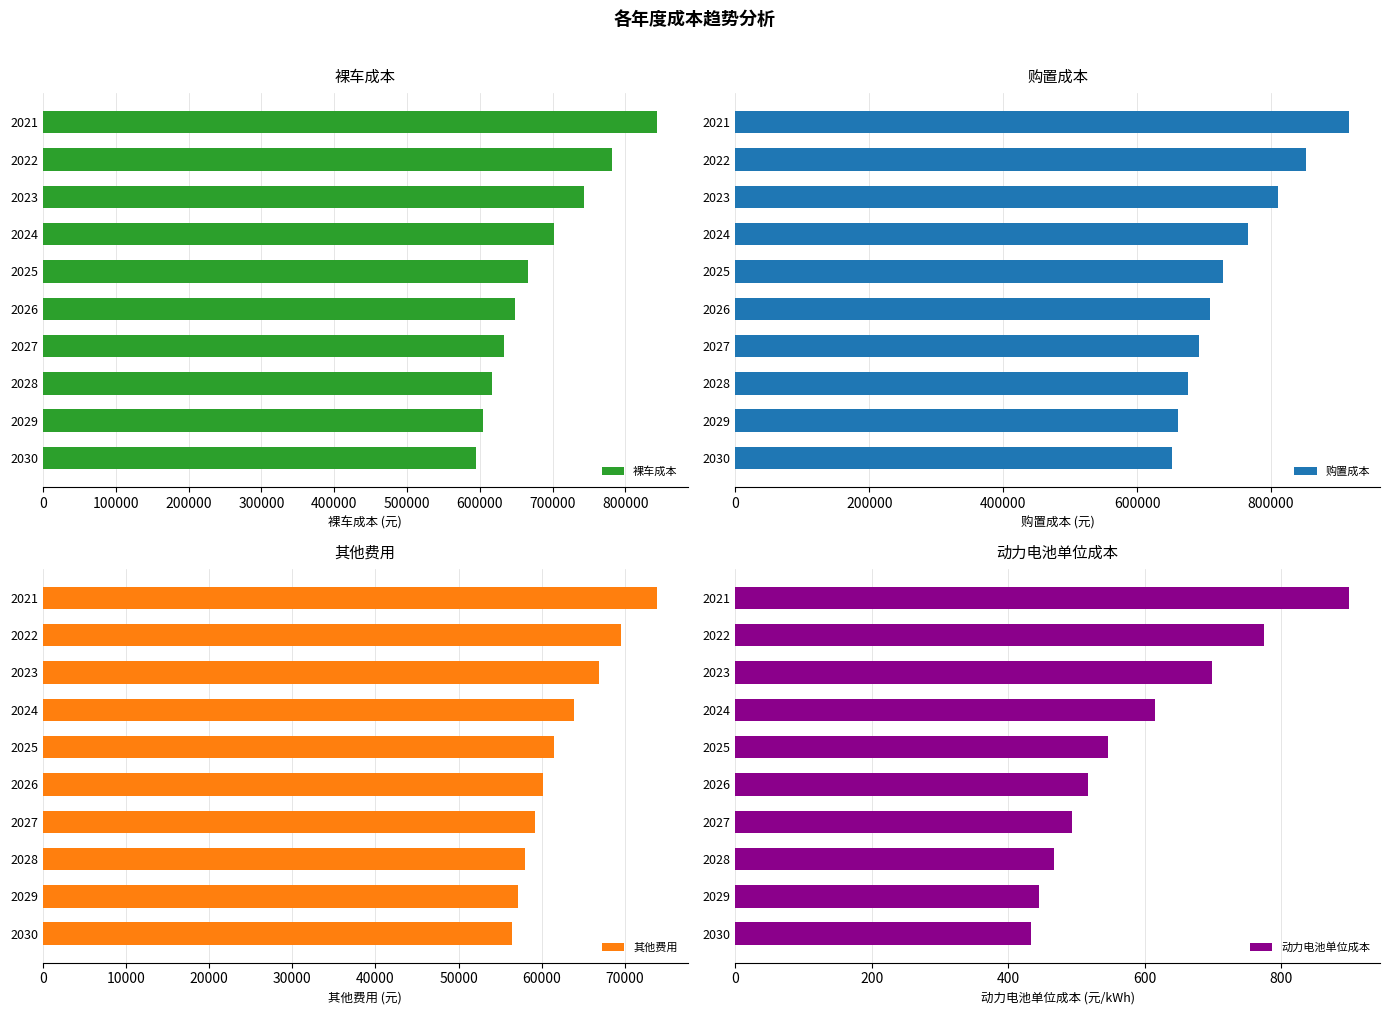

Which series has the widest spread of values?

购置成本